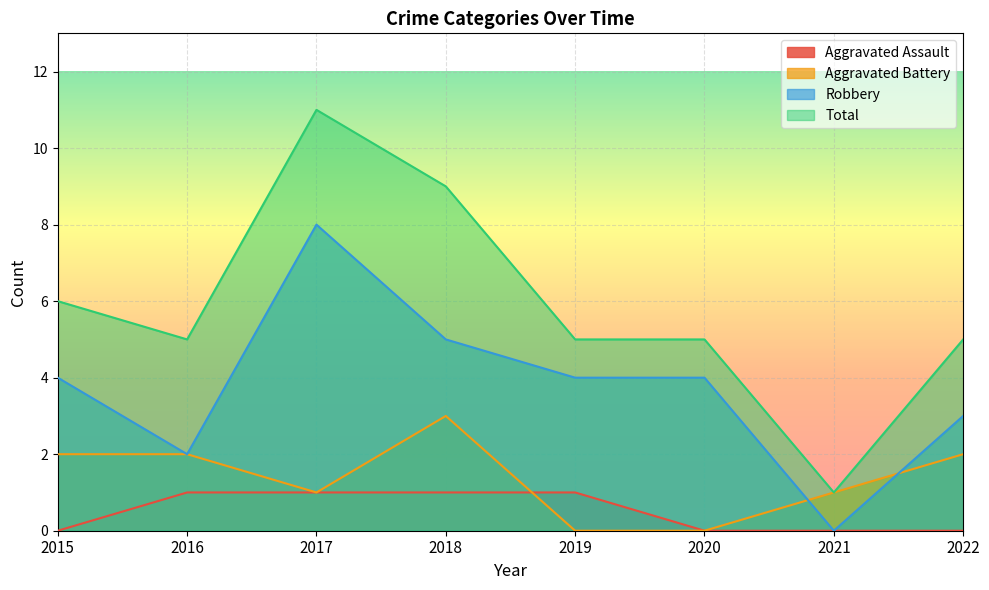

Which category has the lowest value in the Robbery series?

2021